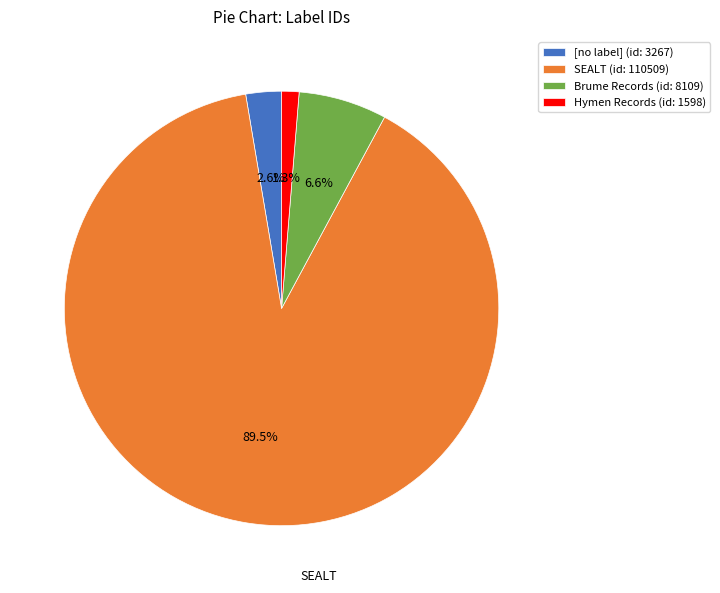

Between Brume Records and Hymen Records, which is larger?

Brume Records